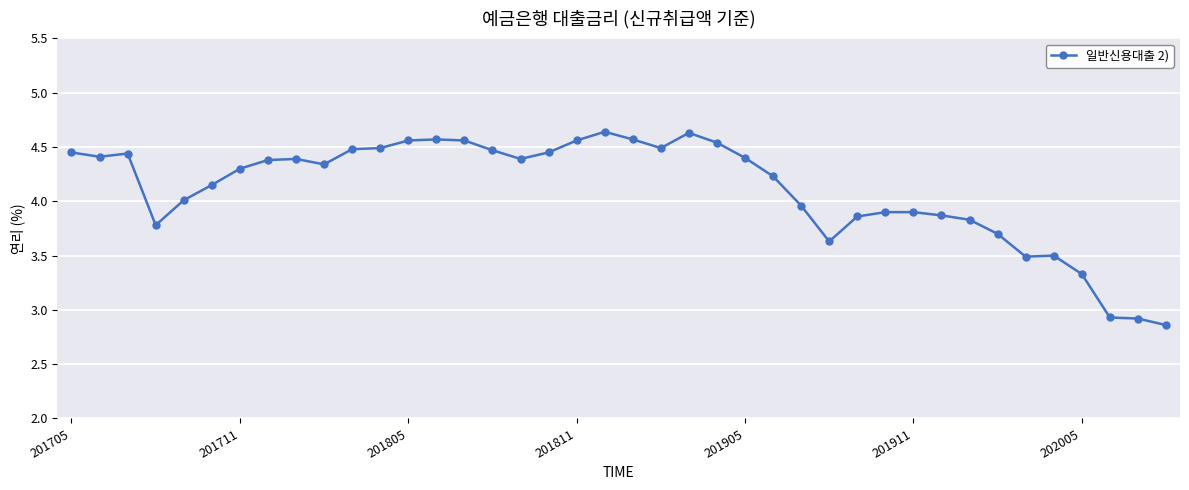

What is the sum of all values?

164.4